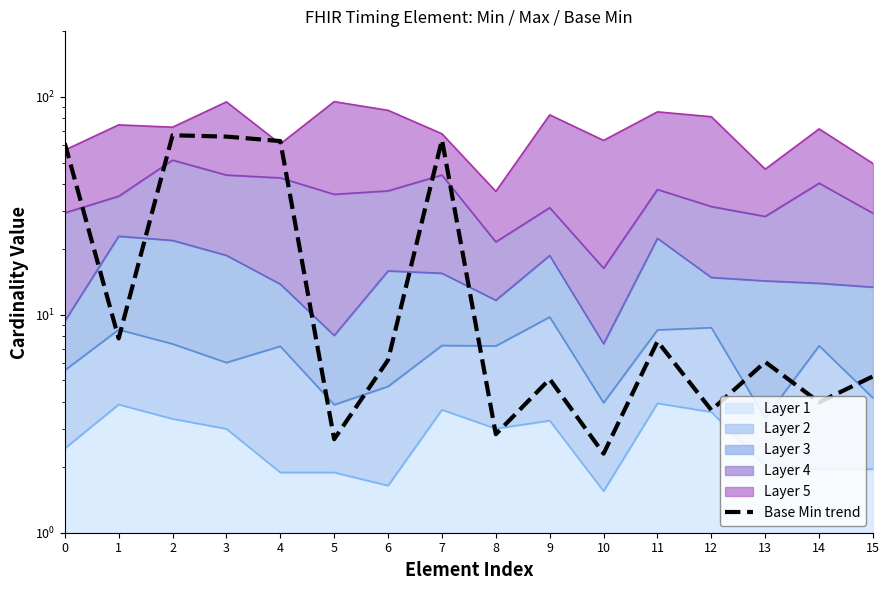

What is the value of the 15th point from the left?

4.0